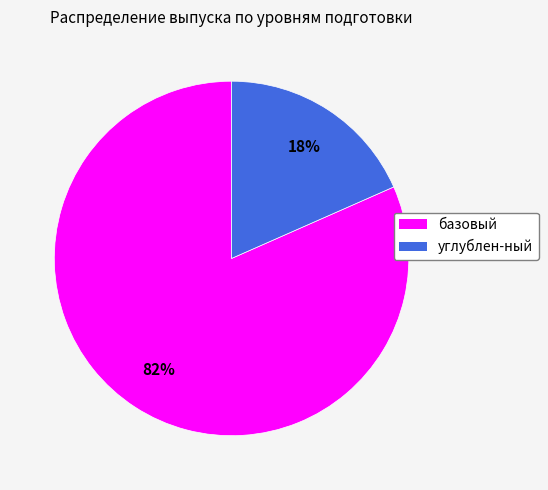

To the nearest percent, what is the average slice percentage?

50%